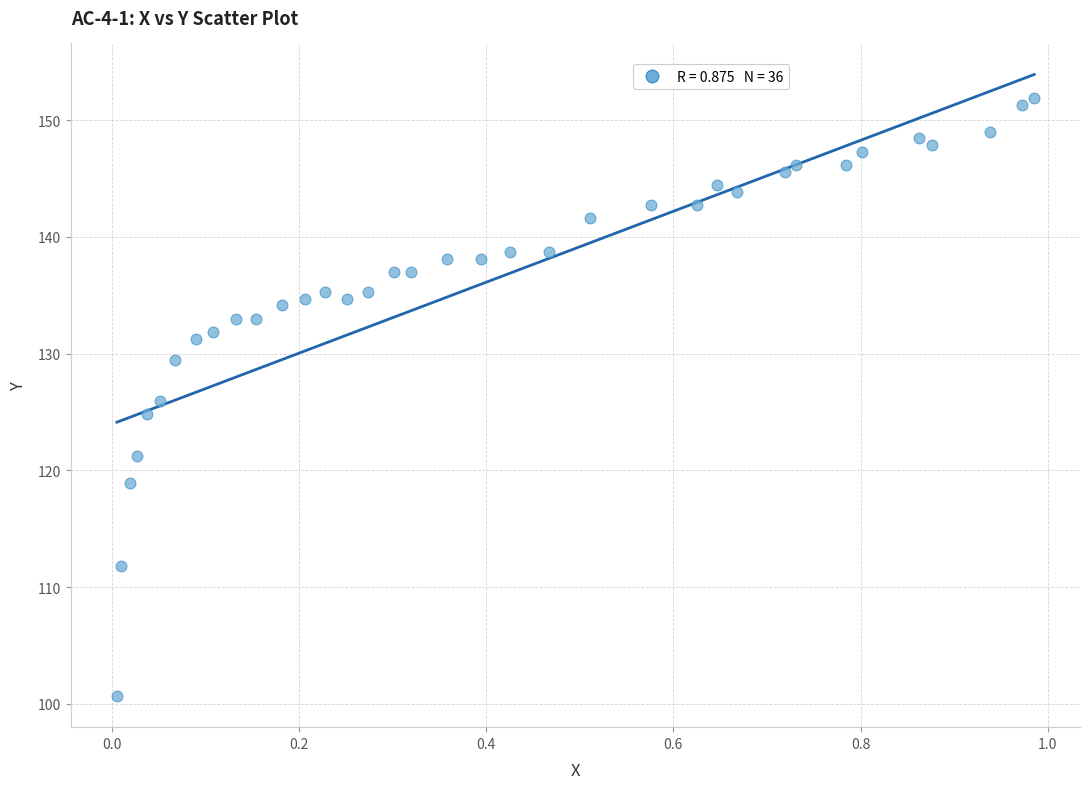

What is the range of Y values (max minus min)?

51.2